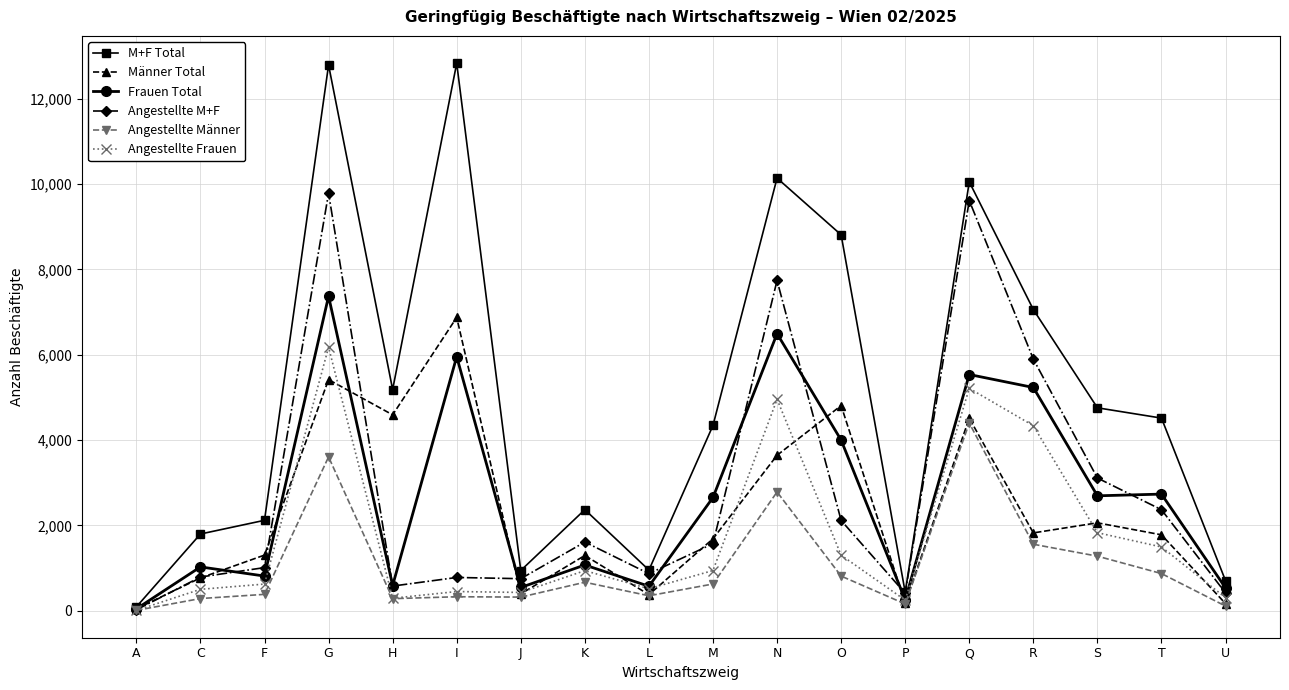

What is the label of the 10th point from the right?

L